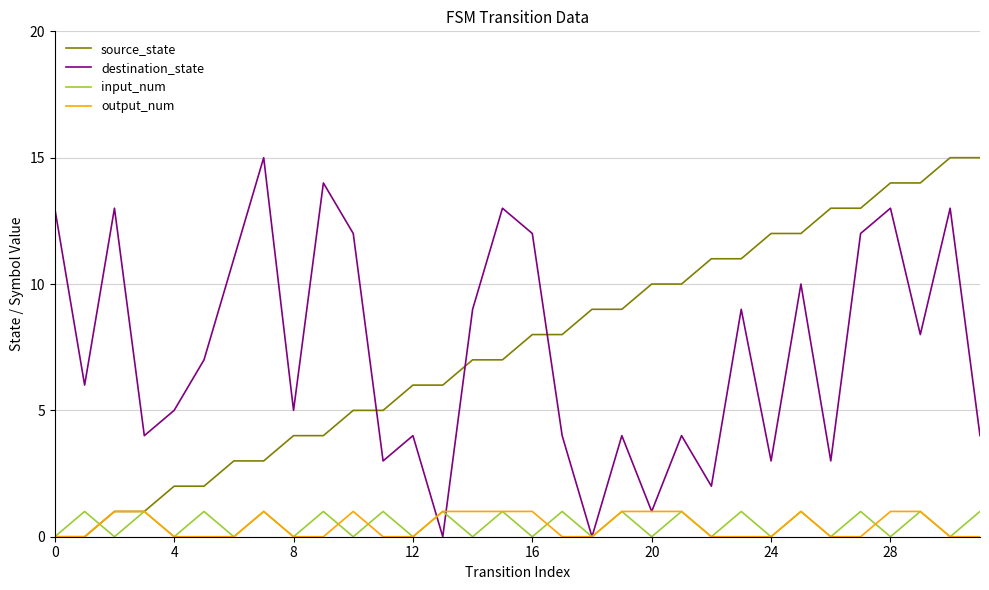

Reading left to right, transcribe all the data shown in this chart.

source_state: 0	0	1	1	2	2	3	3	4	4	5	5	6	6	7	7	8	8	9	9	10	10	11	11	12	12	13	13	14	14	15	15
destination_state: 13	6	13	4	5	7	11	15	5	14	12	3	4	0	9	13	12	4	0	4	1	4	2	9	3	10	3	12	13	8	13	4
input_num: 0	1	0	1	0	1	0	1	0	1	0	1	0	1	0	1	0	1	0	1	0	1	0	1	0	1	0	1	0	1	0	1
output_num: 0	0	1	1	0	0	0	1	0	0	1	0	0	1	1	1	1	0	0	1	1	1	0	0	0	1	0	0	1	1	0	0